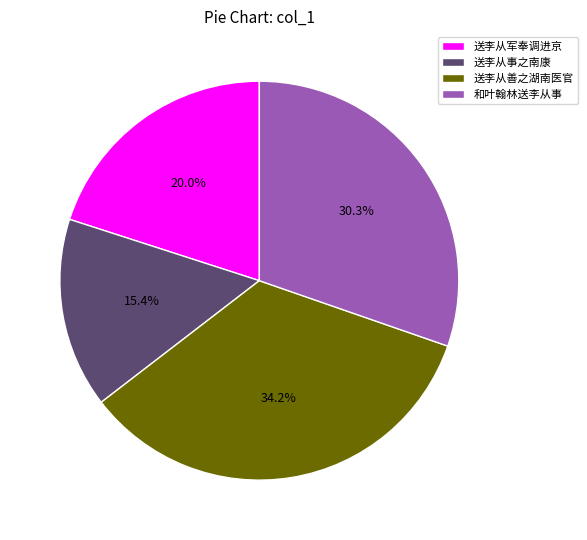

Is the sum of 送李从善之湖南医官 and 送李从军奉调进京 greater than half?

Yes